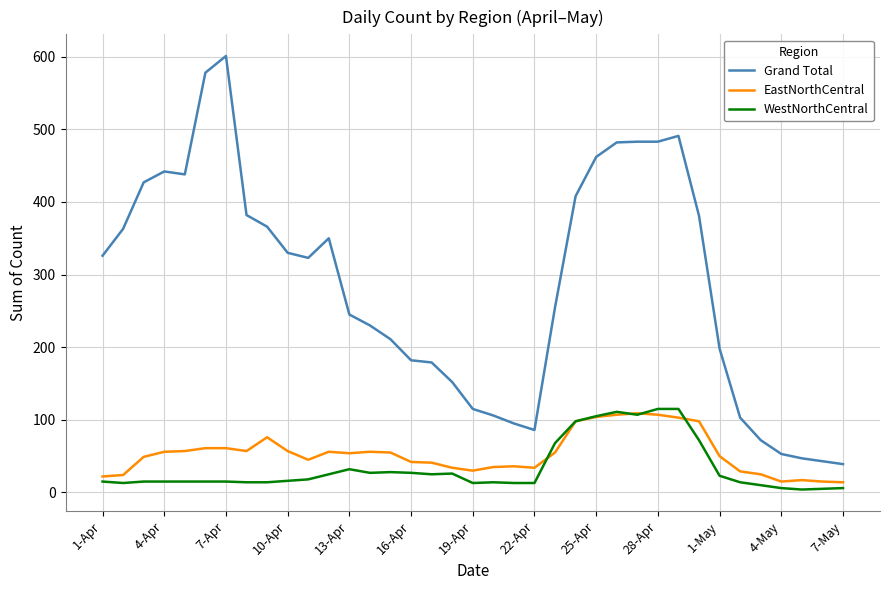

Which series has the largest total across all categories?

Grand Total